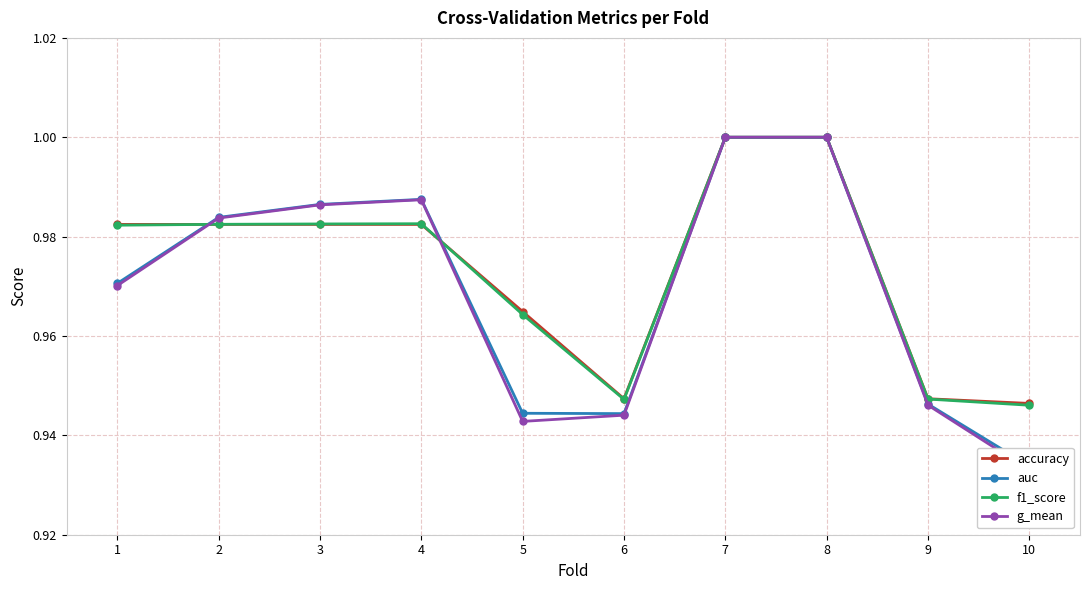

What is the highest value of the f1_score series?

1.0